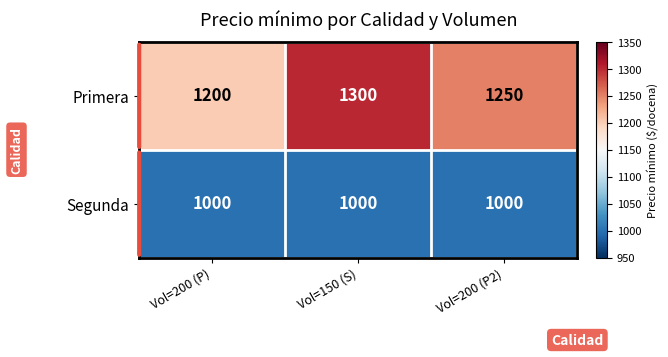

True or false: Primera has a value of 1300 at Vol=150 (S).

True